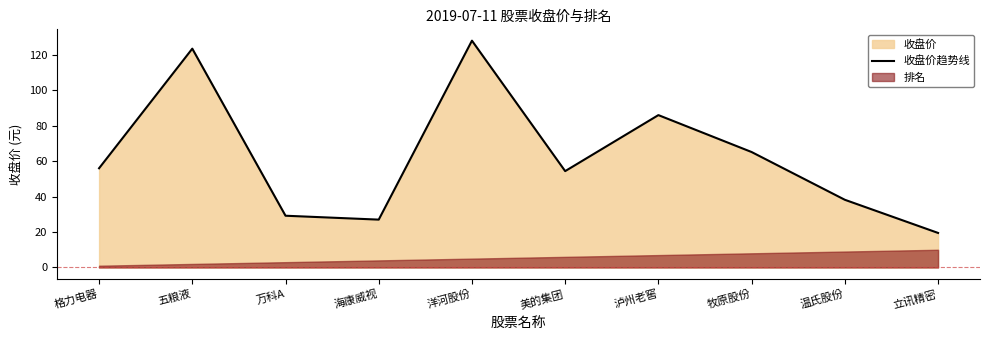

How many values are below 56?

5